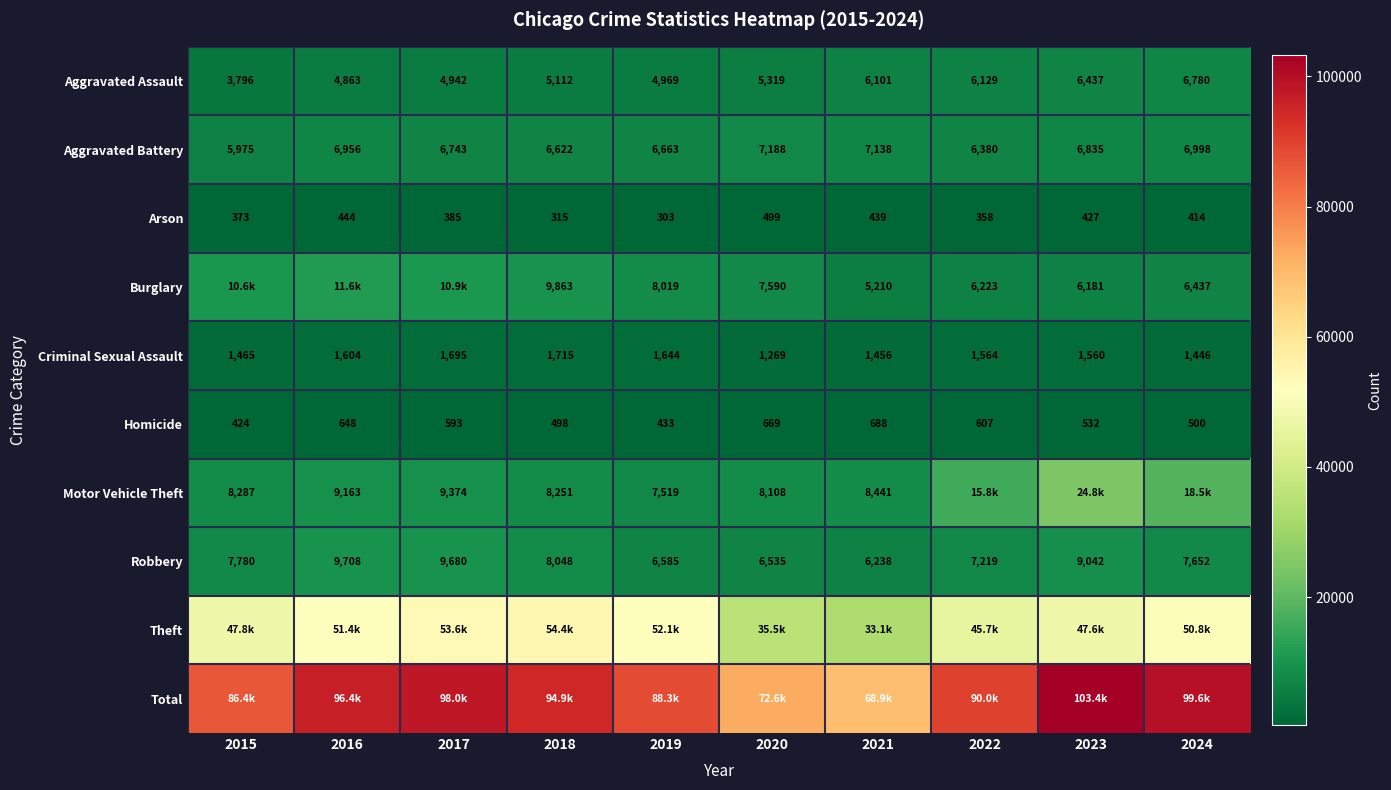

True or false: Criminal Sexual Assault has a value of 2016 at 2015.

False